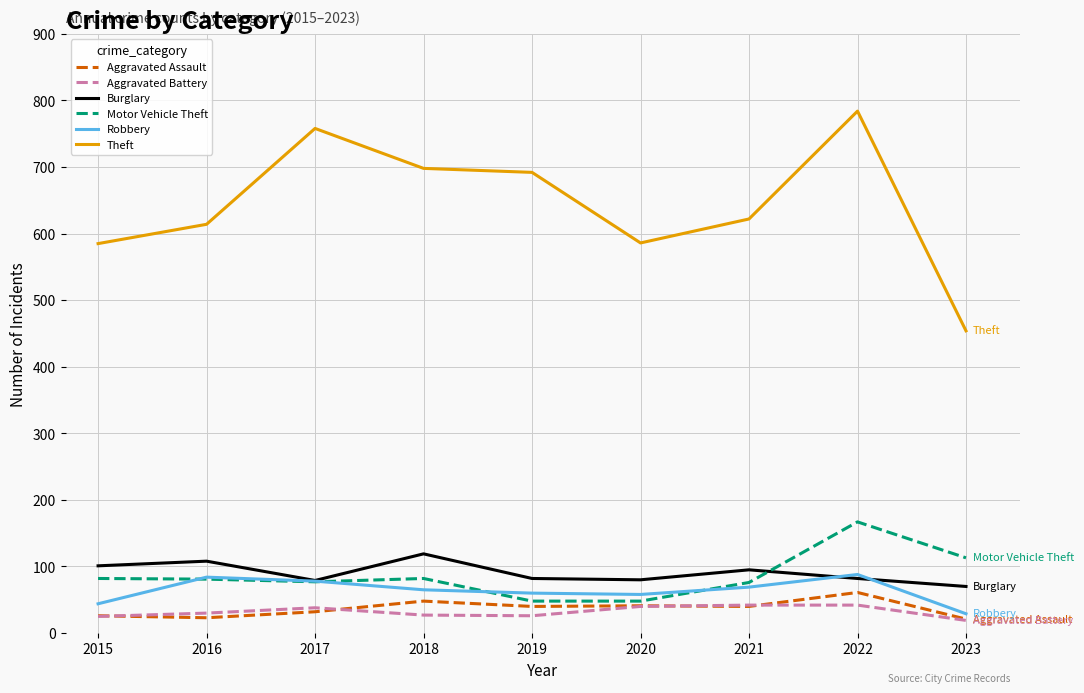

Which series changed the most between 2018 and 2019?

Burglary